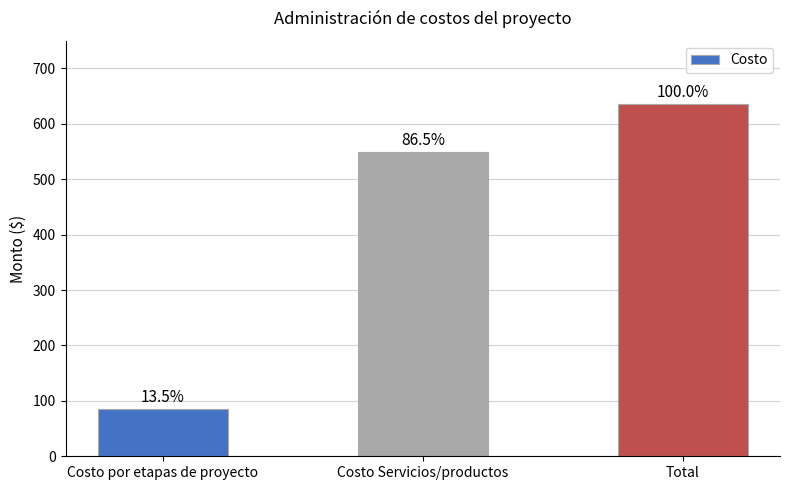

How many bars are there in total?

3